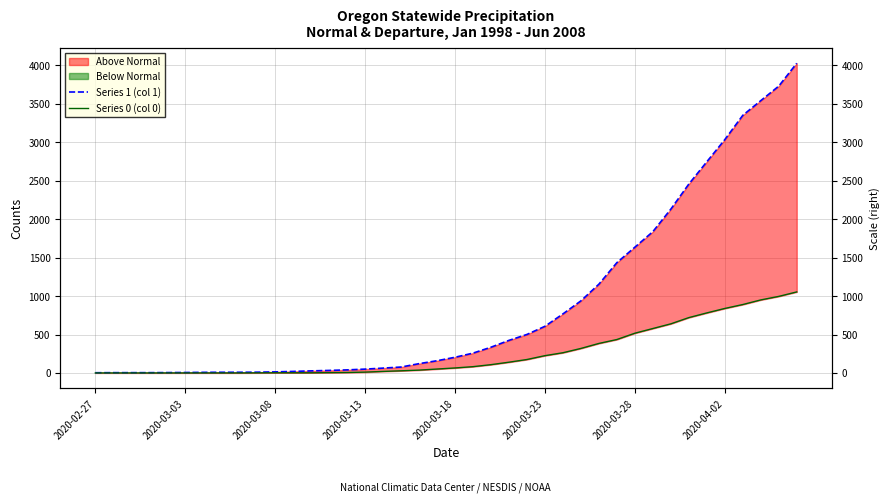

Which series changed the most between 2020-03-18 and 17?

Series 1 (col 1)